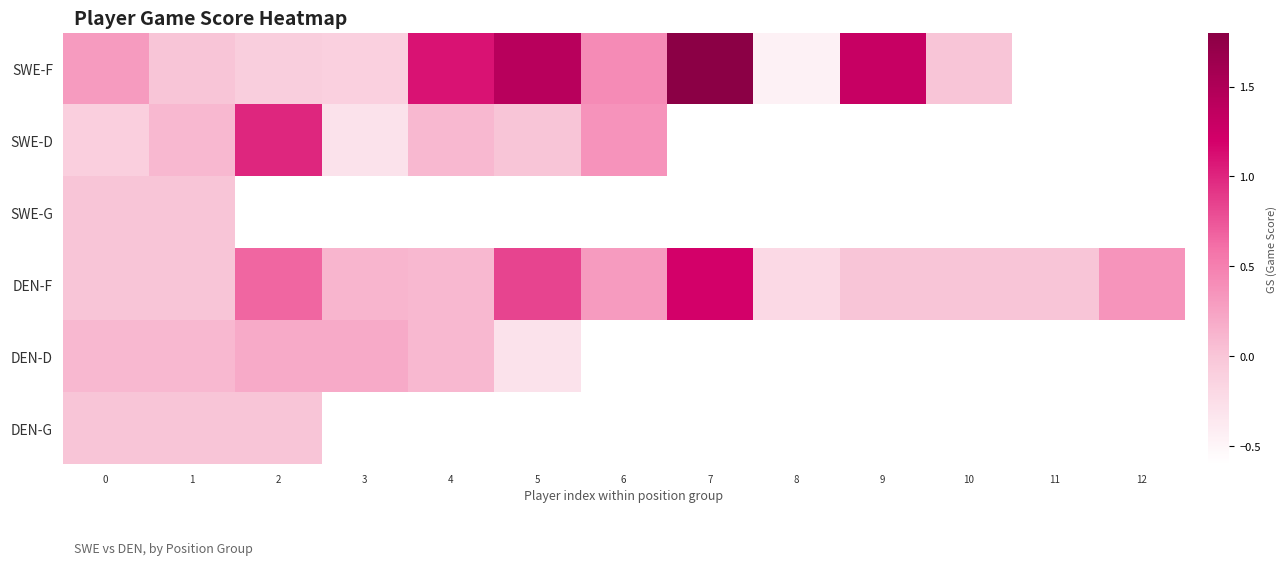

Which category has the highest value across all series?

7